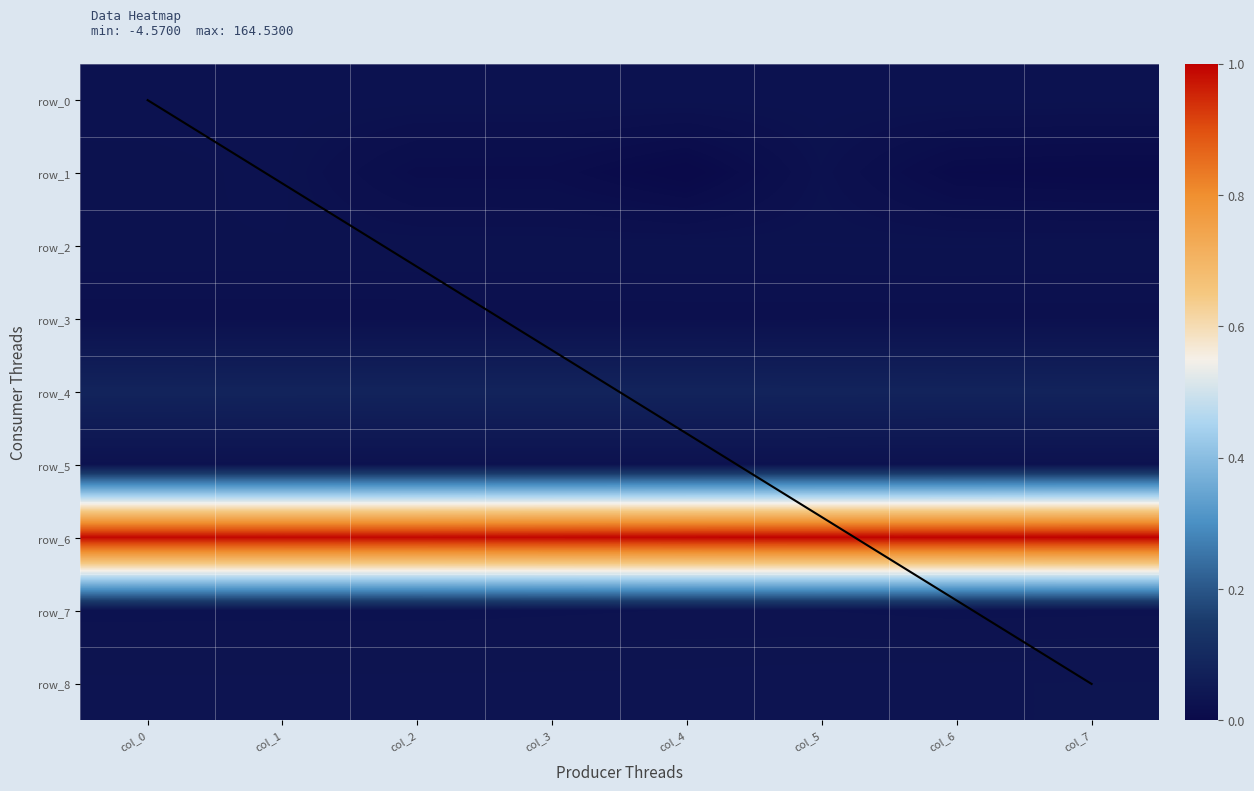

Is it true that row_8 equals 0.0 at col_0?

True